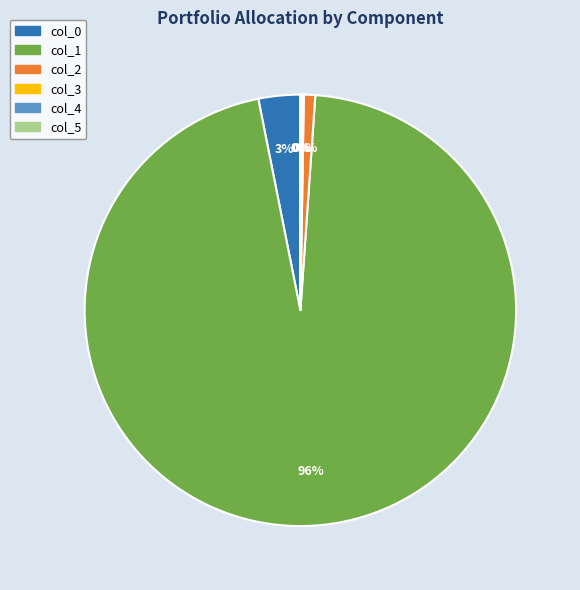

Combined, do col_0 and col_1 account for over 50%?

Yes